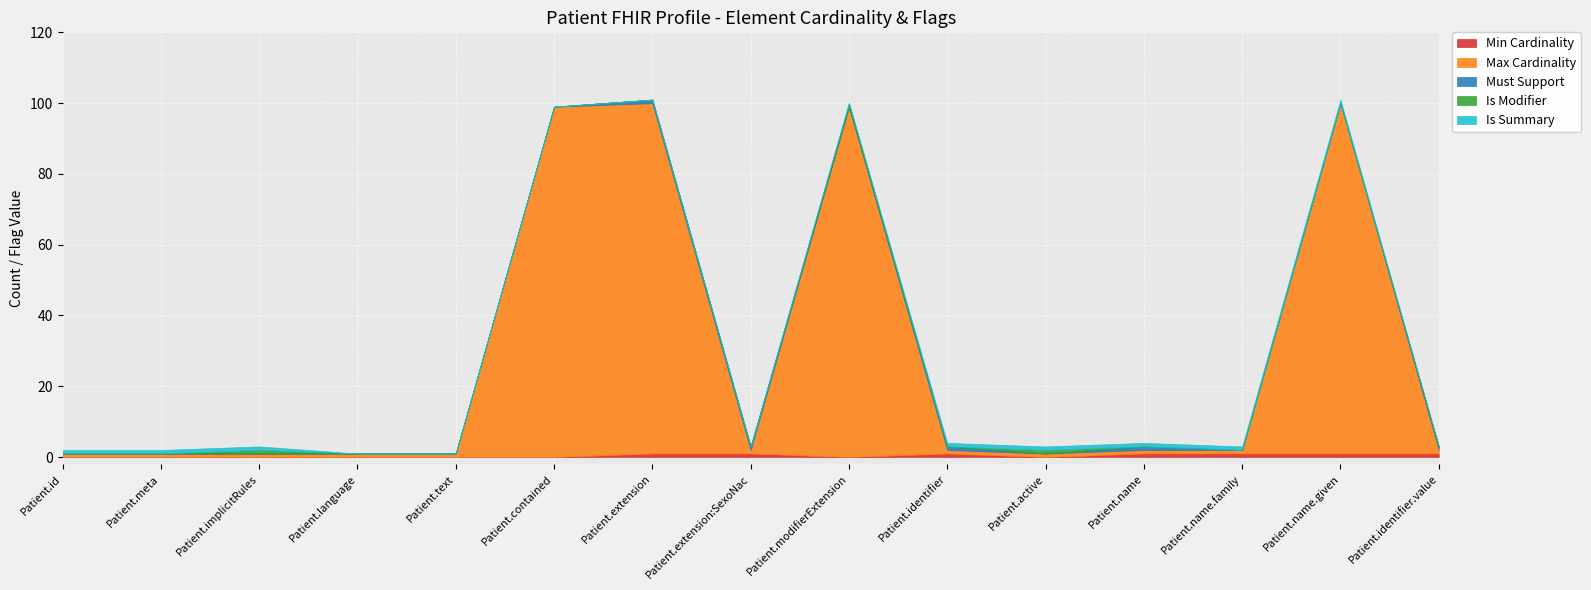

Which category has the lowest value across all series?

Patient.id